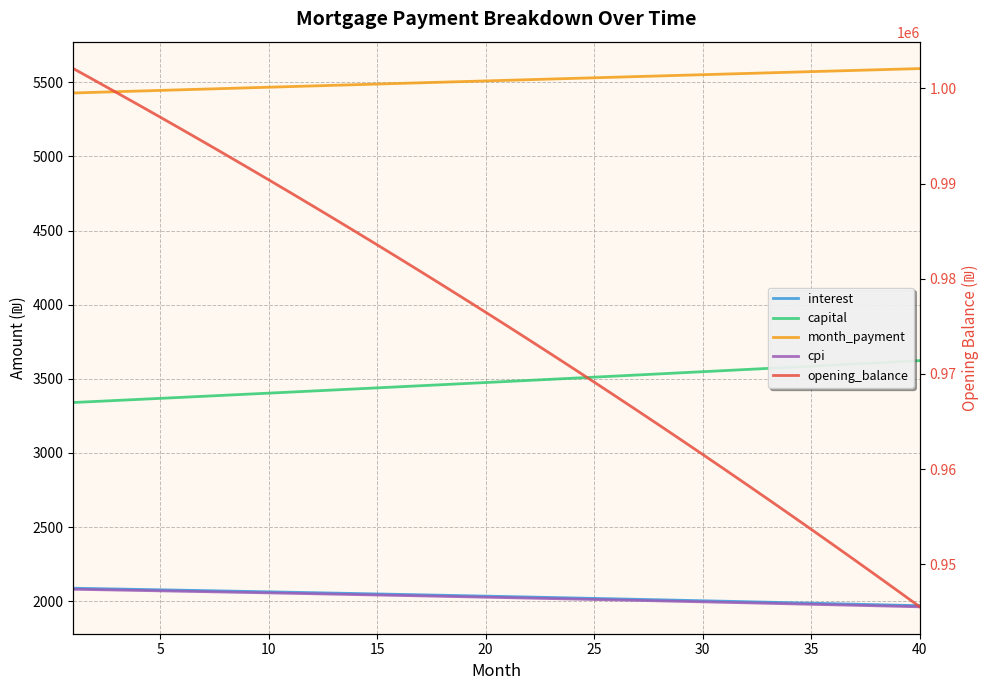

What is the minimum value shown in the chart?

1962.3